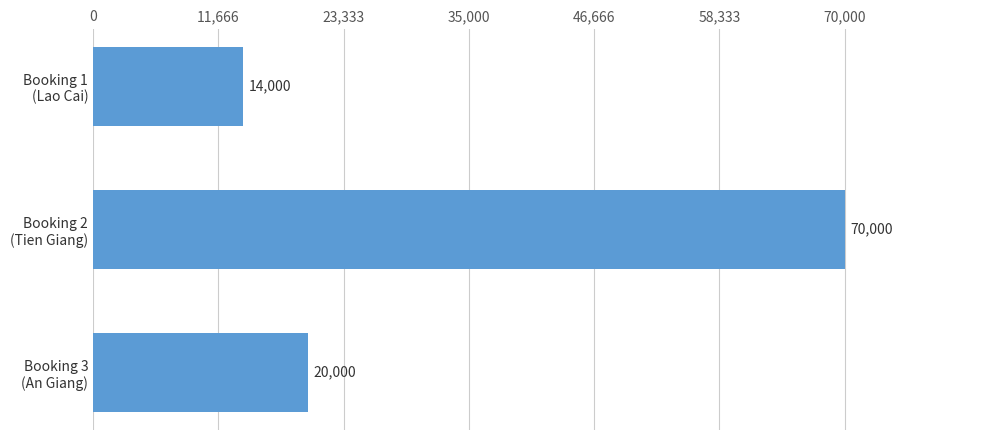

What is the value of the 3rd bar from the top?

20000